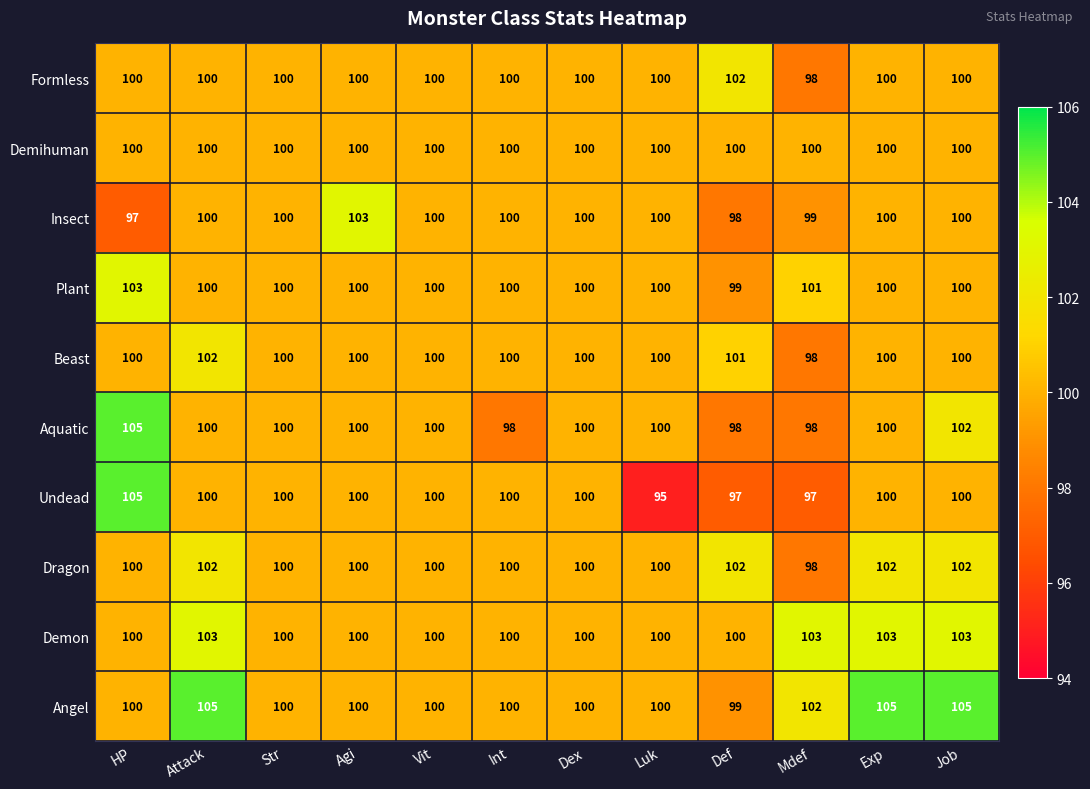

At which label does Beast reach its peak?

Attack